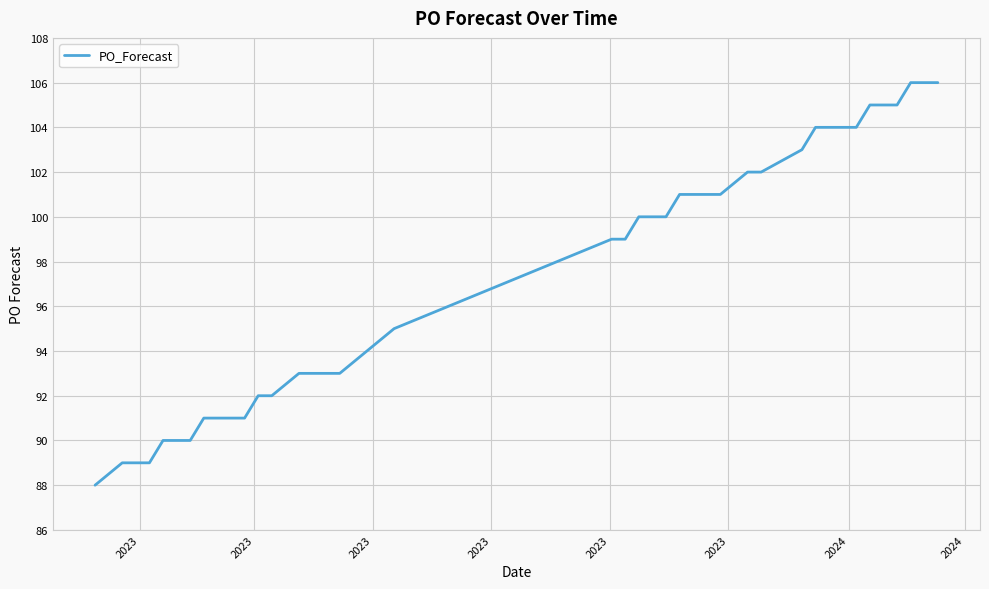

What is the difference between the maximum and minimum values?

18